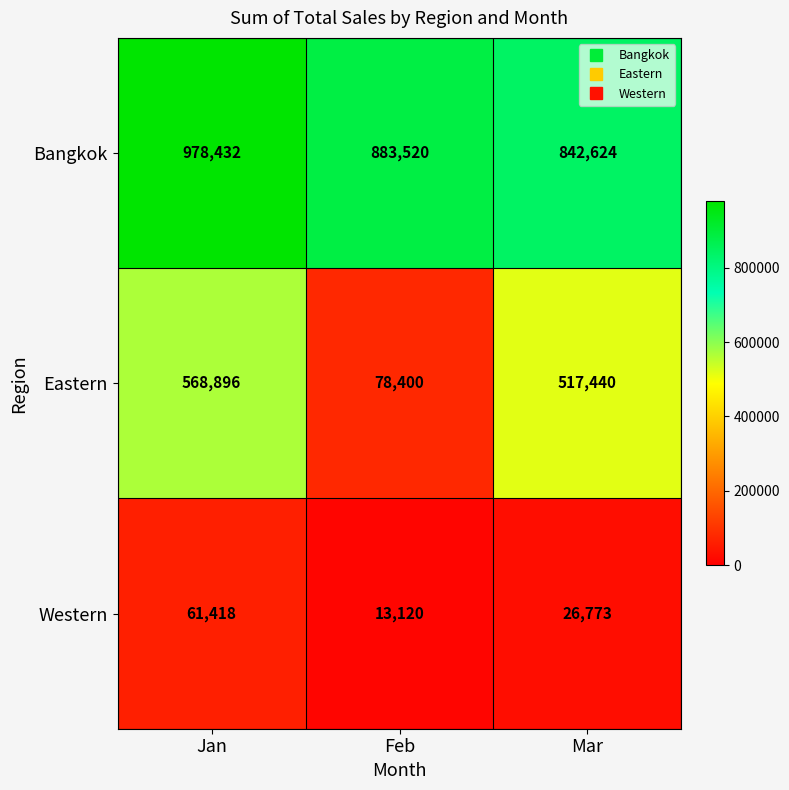

Reading right to left, what are all the values shown in this chart?

Bangkok: 842624	883520	978432
Eastern: 517440	78400	568896
Western: 26773	13120	61418